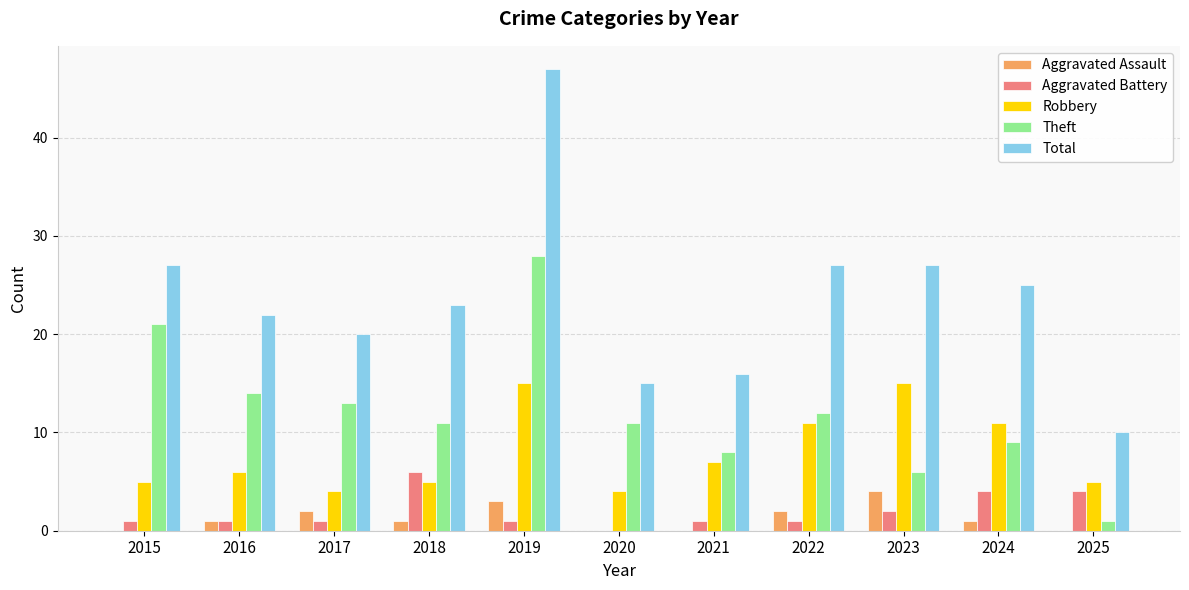

Which series has the largest total across all categories?

Total